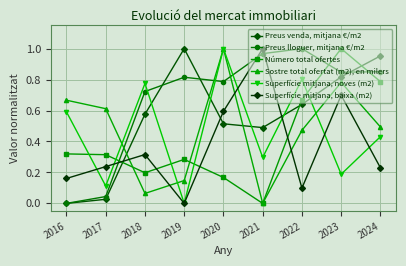

What is the highest value of the Superfície mitjana, noves (m2) series?

1.0